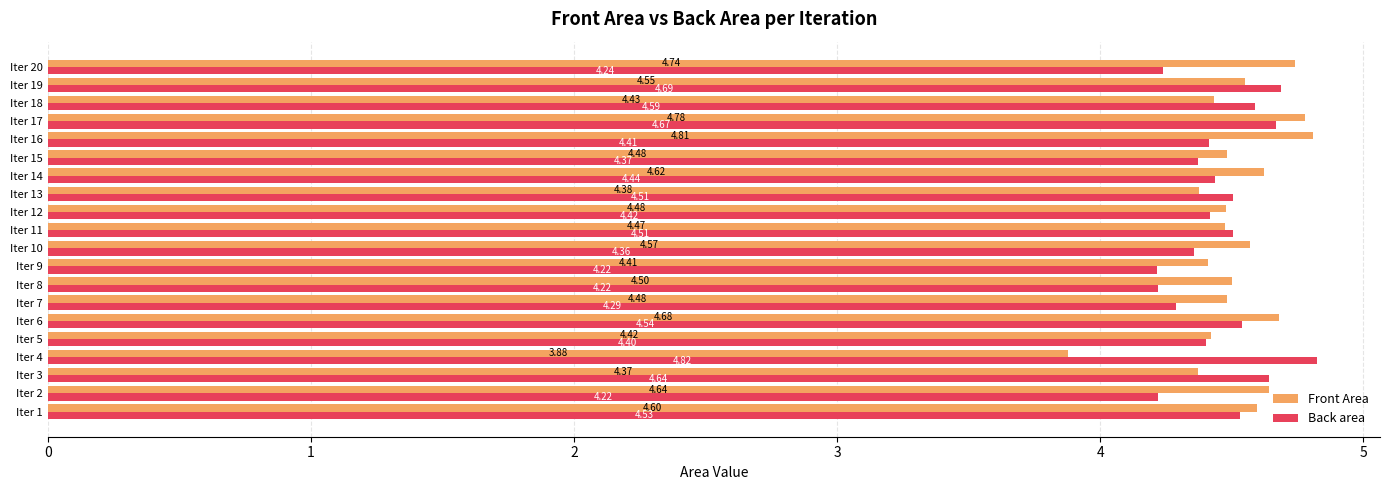

Rank the series at Iter 9 from highest to lowest value.

Front Area, Back area